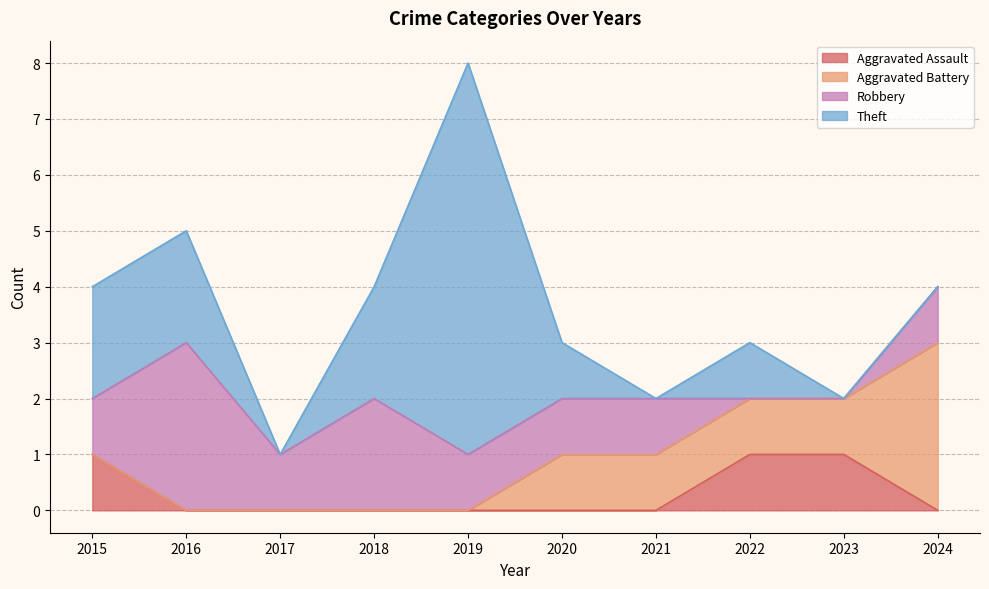

Which category has the lowest value across all series?

2016